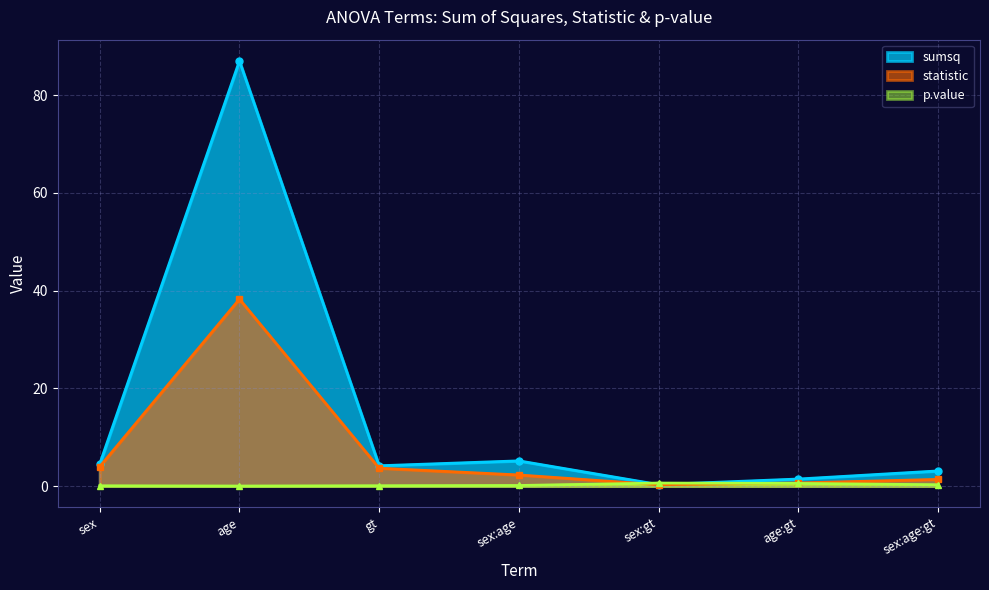

What is the label of the 2nd point from the left?

age